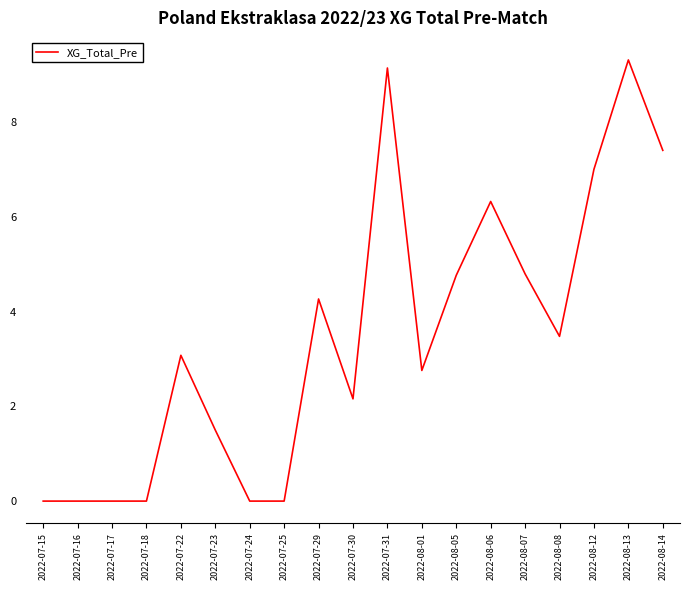

Between 2022-07-22 and 2022-08-07, which is larger?

2022-08-07